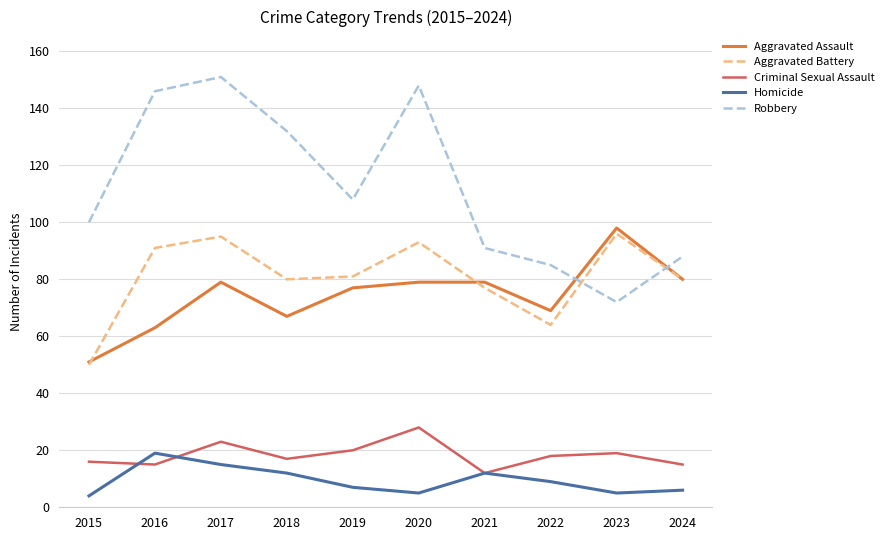

Reading left to right, list all the values displayed in this chart.

Aggravated Assault: 2015=51	2016=63	2017=79	2018=67	2019=77	2020=79	2021=79	2022=69	2023=98	2024=80
Aggravated Battery: 2015=50	2016=91	2017=95	2018=80	2019=81	2020=93	2021=77	2022=64	2023=96	2024=80
Criminal Sexual Assault: 2015=16	2016=15	2017=23	2018=17	2019=20	2020=28	2021=12	2022=18	2023=19	2024=15
Homicide: 2015=4	2016=19	2017=15	2018=12	2019=7	2020=5	2021=12	2022=9	2023=5	2024=6
Robbery: 2015=100	2016=146	2017=151	2018=132	2019=108	2020=148	2021=91	2022=85	2023=72	2024=88